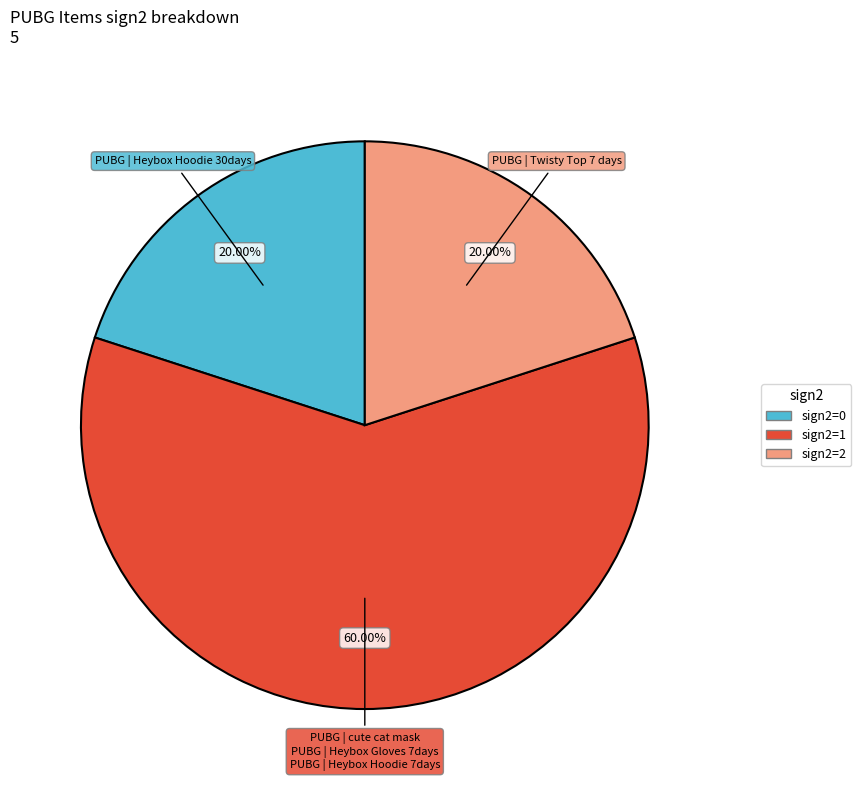

Does any single category account for the majority?

Yes